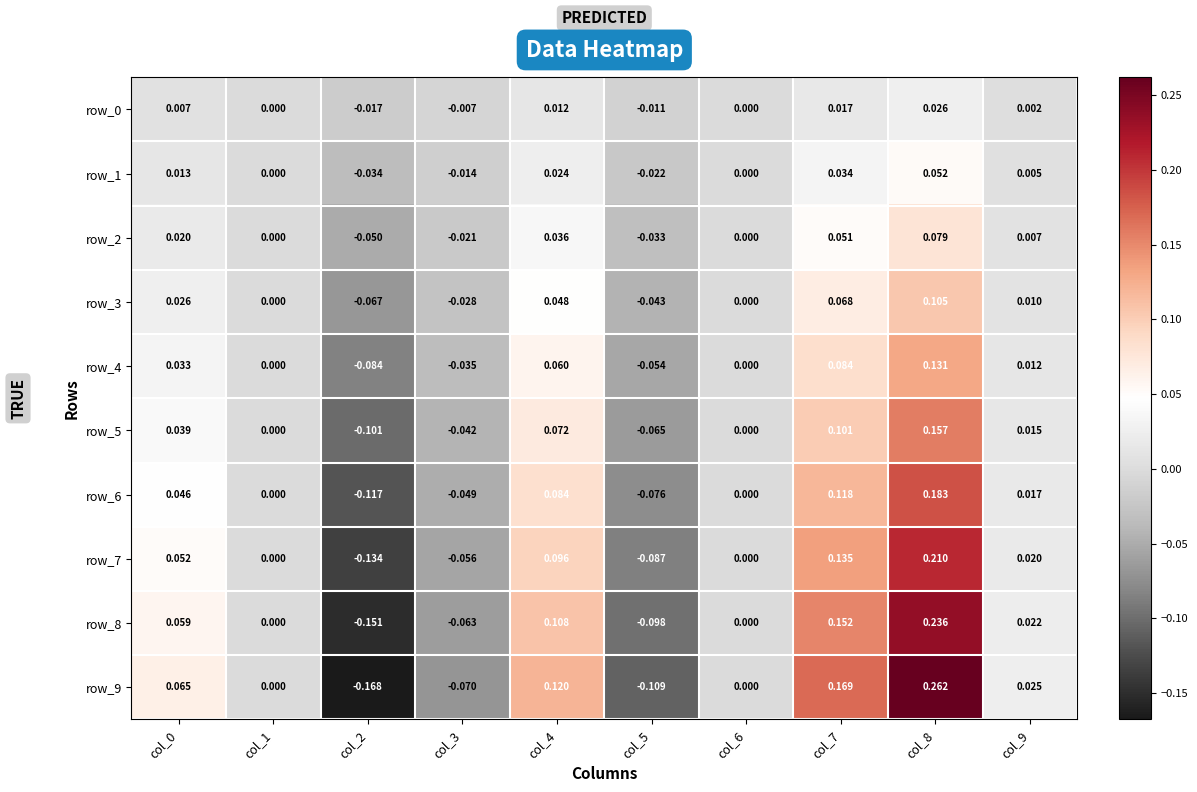

What is the total value across all series at col_3?

-0.4